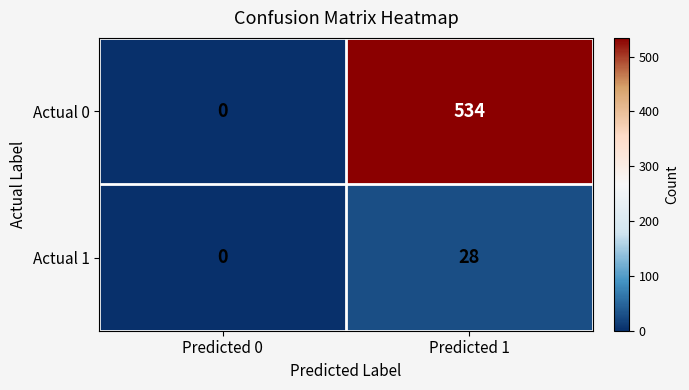

At which category is the sum across all series the highest?

Predicted 1